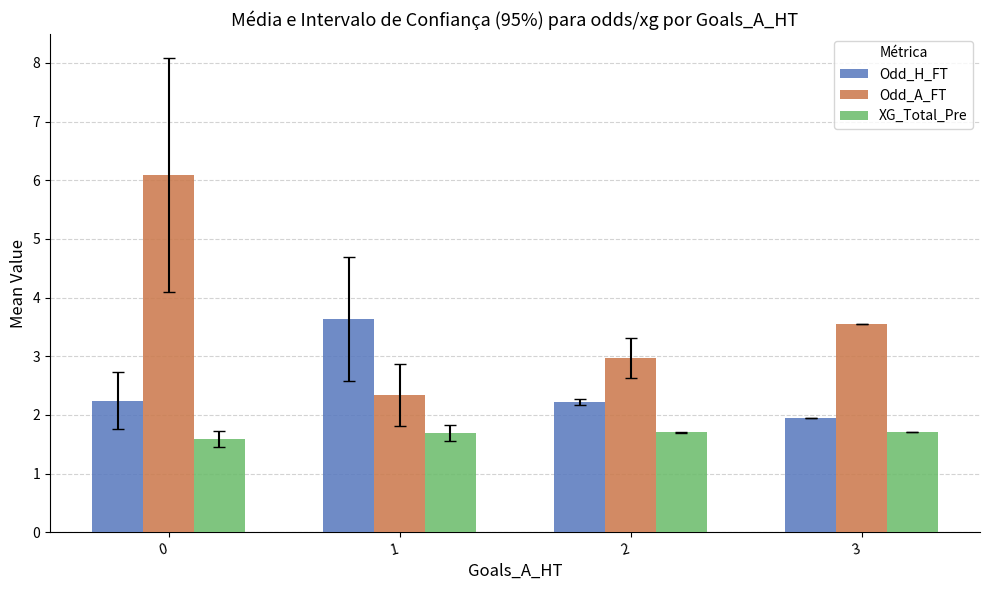

List the series in order of their overall mean, highest first.

Odd_A_FT, Odd_H_FT, XG_Total_Pre